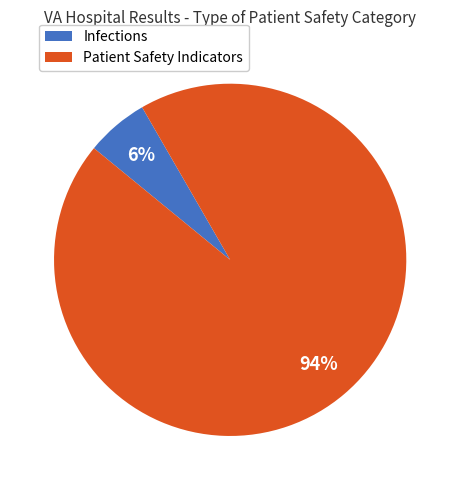

To the nearest percent, what is the average slice percentage?

50%